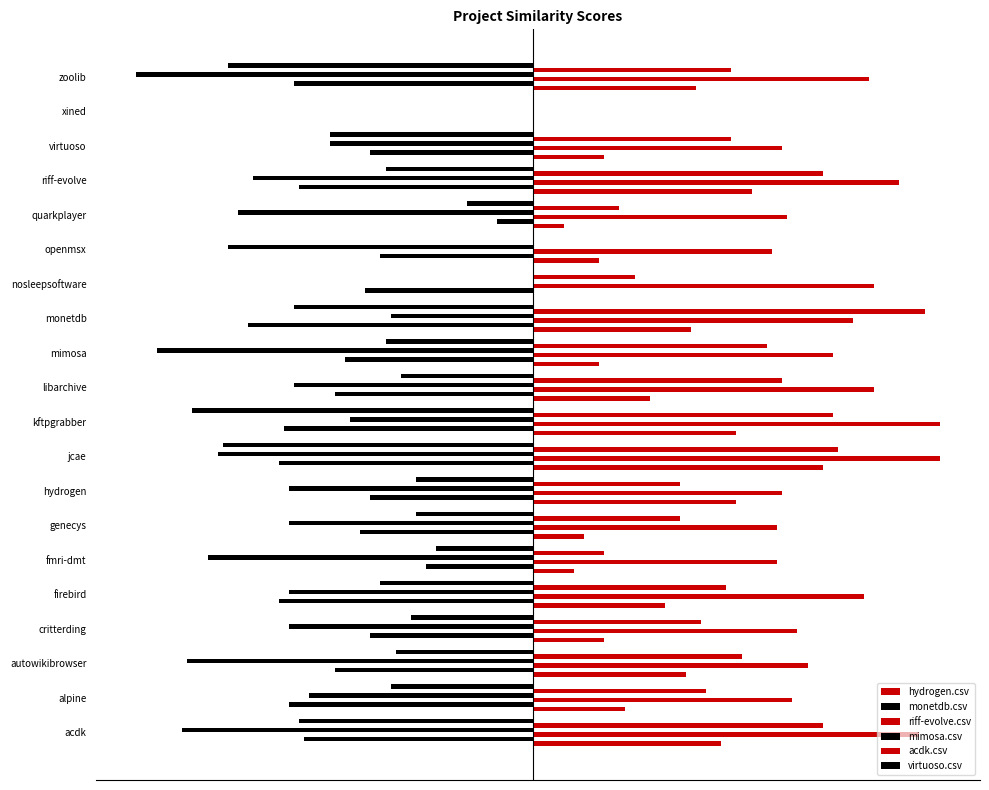

Rank the series by their maximum value, from lowest to highest.

monetdb.csv, mimosa.csv, virtuoso.csv, hydrogen.csv, acdk.csv, riff-evolve.csv